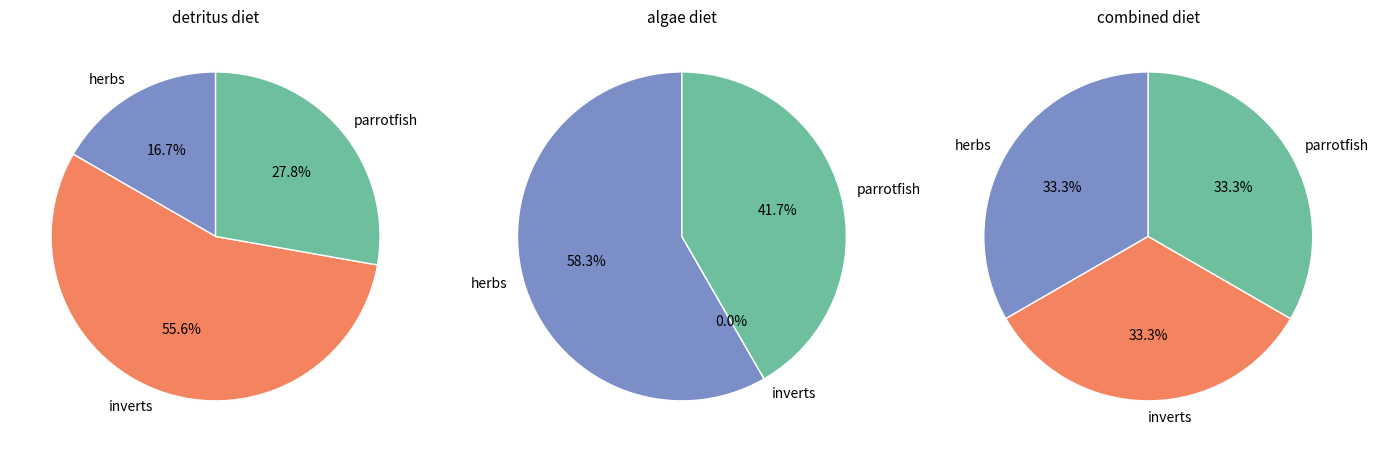

To the nearest percent, what portion does parrotfish represent?

42%